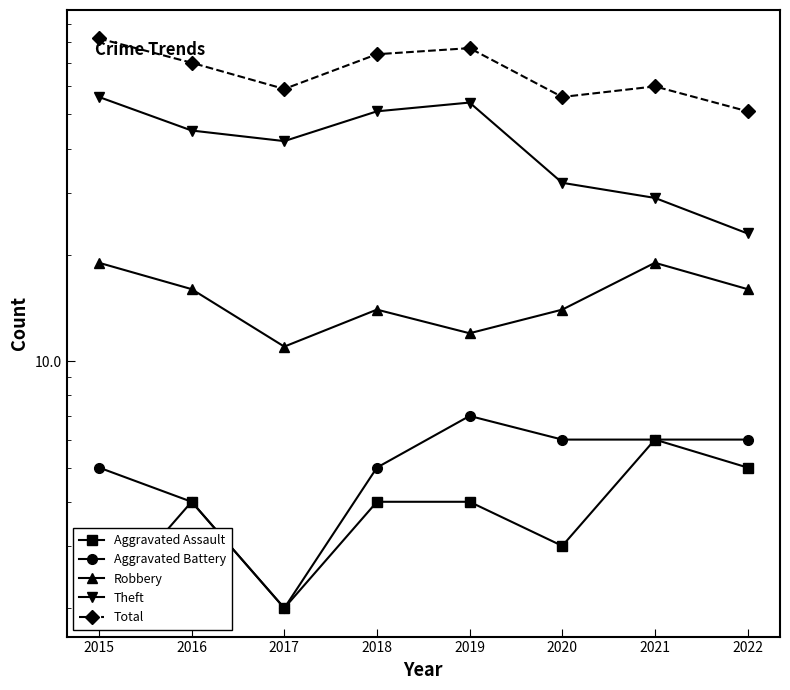

What is the sum of all Aggravated Battery values?

41